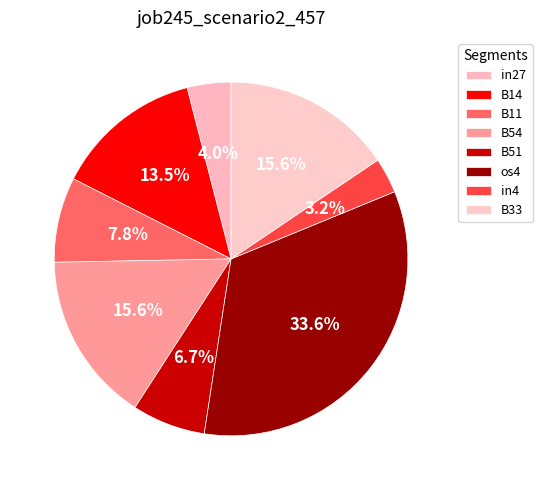

What percentage is the os4 slice, to the nearest percent?

34%